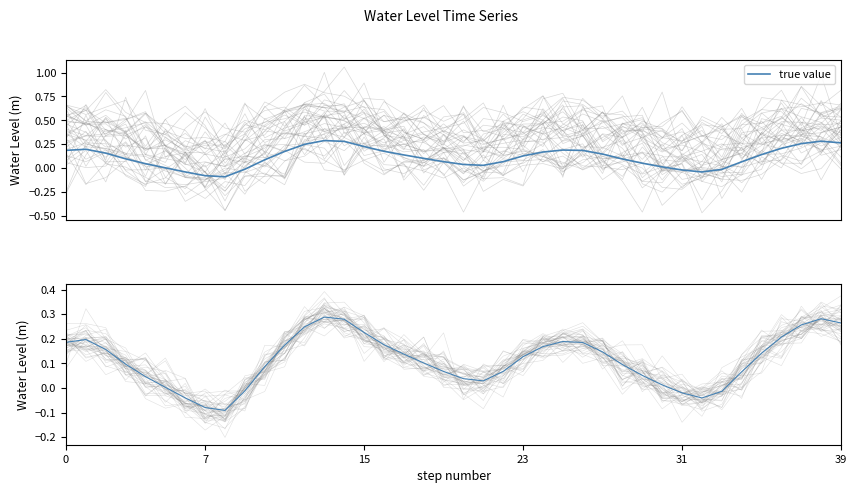

How many series are shown in this chart?

2